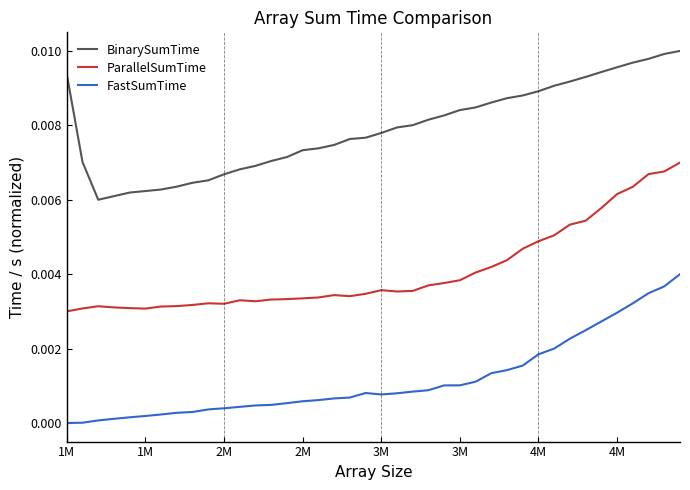

True or false: FastSumTime and ParallelSumTime cross at least once.

False